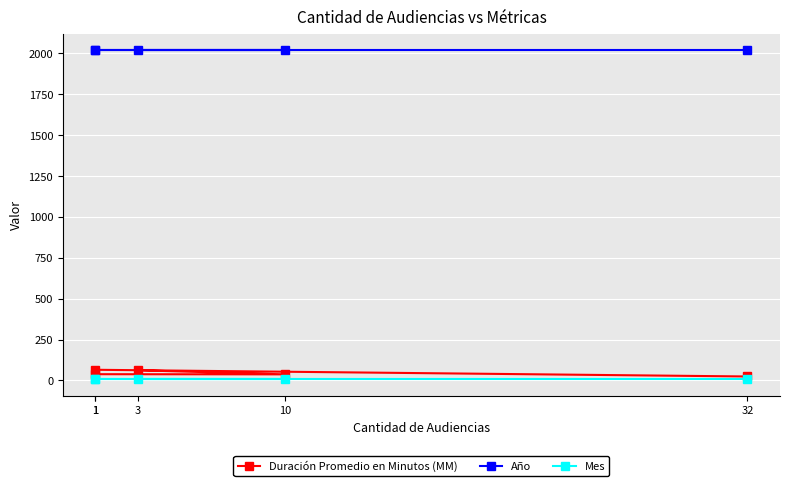

What is the label of the 1st point from the right?

32